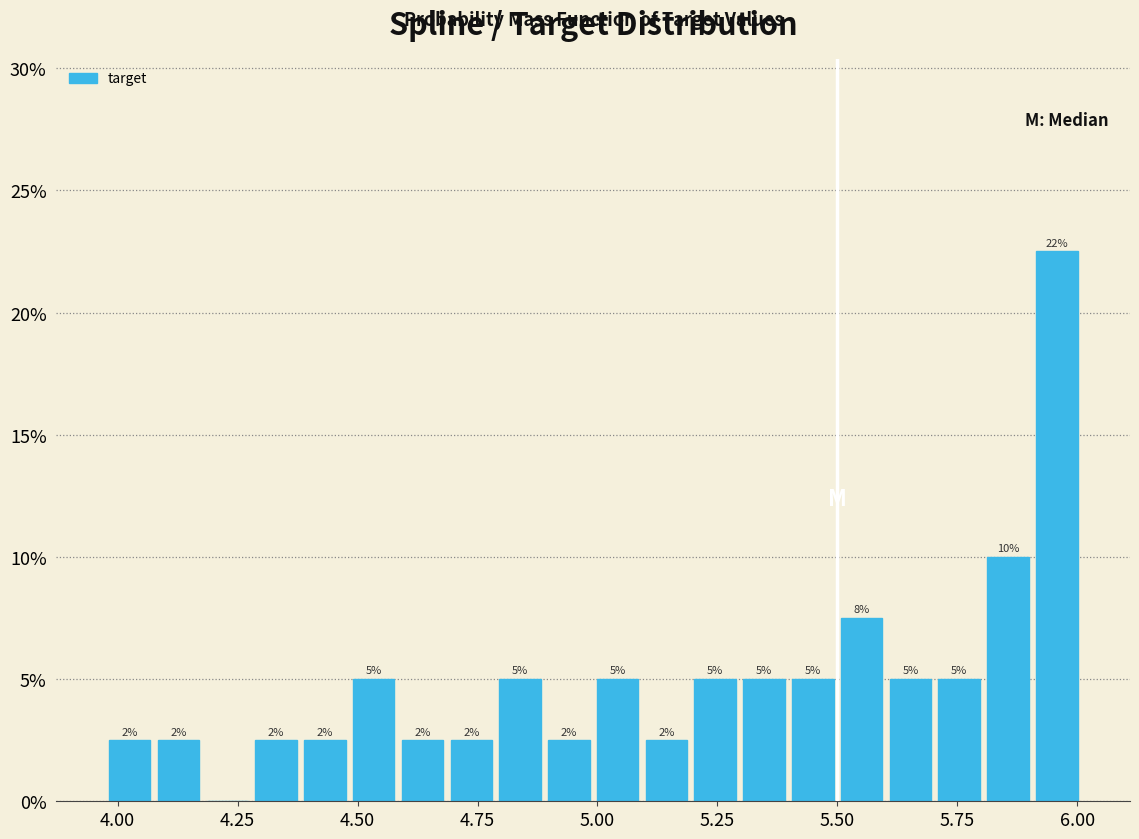

Read against the x-axis, roughly where is the centre of the tallest bar?

5.95